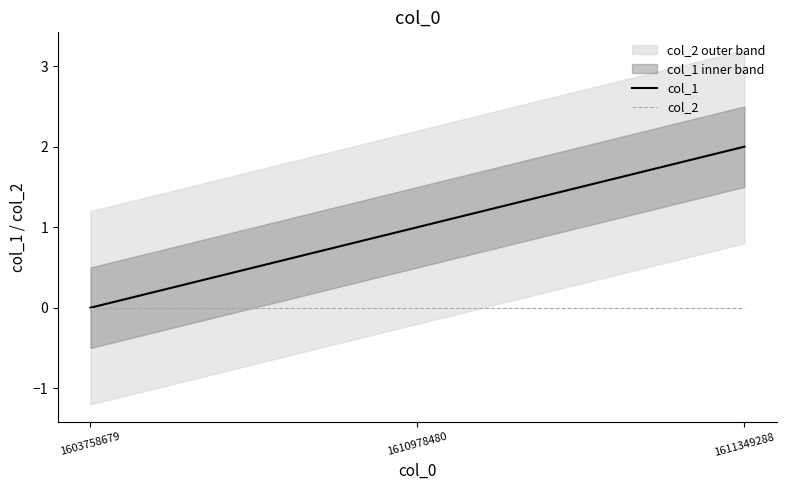

What are all the series names shown in the legend?

col_1, col_2